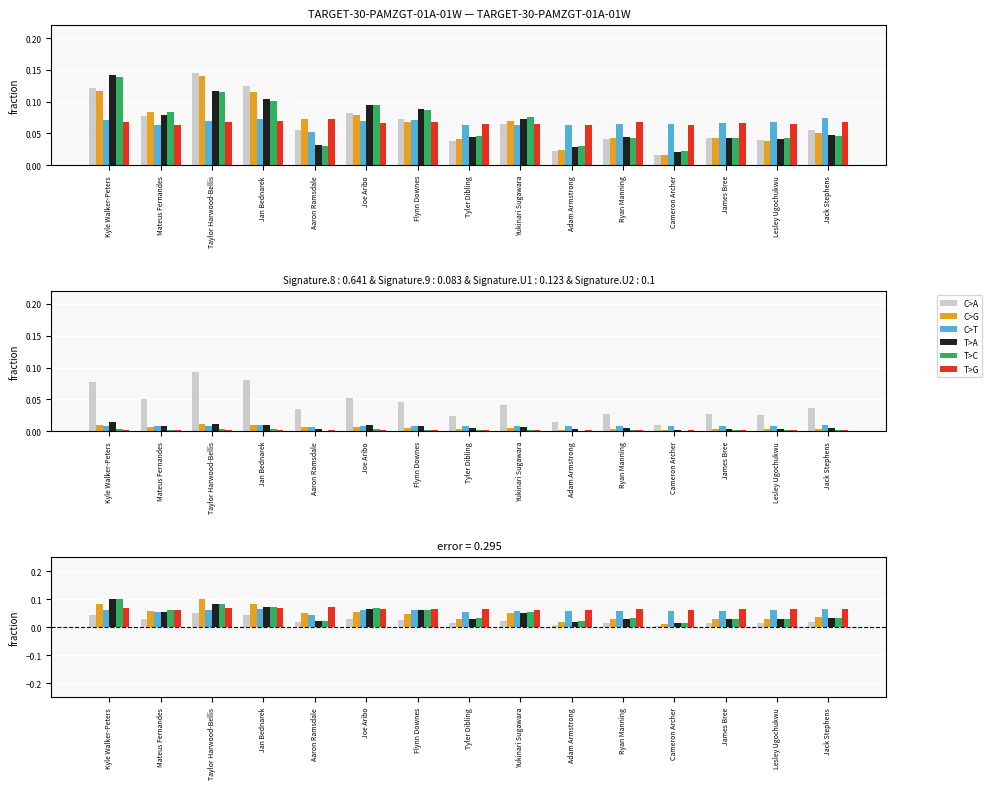

Reading left to right, extract all data points from this chart.

C>A: Kyle Walker-Peters=0.0	Mateus Fernandes=0.0	Taylor Harwood-Bellis=0.1	Jan Bednarek=0.0	Aaron Ramsdale=0.0	Joe Aribo=0.0	Flynn Downes=0.0	Tyler Dibling=0.0	Yukinari Sugawara=0.0	Adam Armstrong=0.0	Ryan Manning=0.0	Cameron Archer=0.0	James Bree=0.0	Lesley Ugochukwu=0.0	Jack Stephens=0.0
C>G: Kyle Walker-Peters=0.1	Mateus Fernandes=0.1	Taylor Harwood-Bellis=0.1	Jan Bednarek=0.1	Aaron Ramsdale=0.1	Joe Aribo=0.1	Flynn Downes=0.0	Tyler Dibling=0.0	Yukinari Sugawara=0.0	Adam Armstrong=0.0	Ryan Manning=0.0	Cameron Archer=0.0	James Bree=0.0	Lesley Ugochukwu=0.0	Jack Stephens=0.0
C>T: Kyle Walker-Peters=0.1	Mateus Fernandes=0.1	Taylor Harwood-Bellis=0.1	Jan Bednarek=0.1	Aaron Ramsdale=0.0	Joe Aribo=0.1	Flynn Downes=0.1	Tyler Dibling=0.1	Yukinari Sugawara=0.1	Adam Armstrong=0.1	Ryan Manning=0.1	Cameron Archer=0.1	James Bree=0.1	Lesley Ugochukwu=0.1	Jack Stephens=0.1
T>A: Kyle Walker-Peters=0.1	Mateus Fernandes=0.1	Taylor Harwood-Bellis=0.1	Jan Bednarek=0.1	Aaron Ramsdale=0.0	Joe Aribo=0.1	Flynn Downes=0.1	Tyler Dibling=0.0	Yukinari Sugawara=0.1	Adam Armstrong=0.0	Ryan Manning=0.0	Cameron Archer=0.0	James Bree=0.0	Lesley Ugochukwu=0.0	Jack Stephens=0.0
T>C: Kyle Walker-Peters=0.1	Mateus Fernandes=0.1	Taylor Harwood-Bellis=0.1	Jan Bednarek=0.1	Aaron Ramsdale=0.0	Joe Aribo=0.1	Flynn Downes=0.1	Tyler Dibling=0.0	Yukinari Sugawara=0.1	Adam Armstrong=0.0	Ryan Manning=0.0	Cameron Archer=0.0	James Bree=0.0	Lesley Ugochukwu=0.0	Jack Stephens=0.0
T>G: Kyle Walker-Peters=0.1	Mateus Fernandes=0.1	Taylor Harwood-Bellis=0.1	Jan Bednarek=0.1	Aaron Ramsdale=0.1	Joe Aribo=0.1	Flynn Downes=0.1	Tyler Dibling=0.1	Yukinari Sugawara=0.1	Adam Armstrong=0.1	Ryan Manning=0.1	Cameron Archer=0.1	James Bree=0.1	Lesley Ugochukwu=0.1	Jack Stephens=0.1